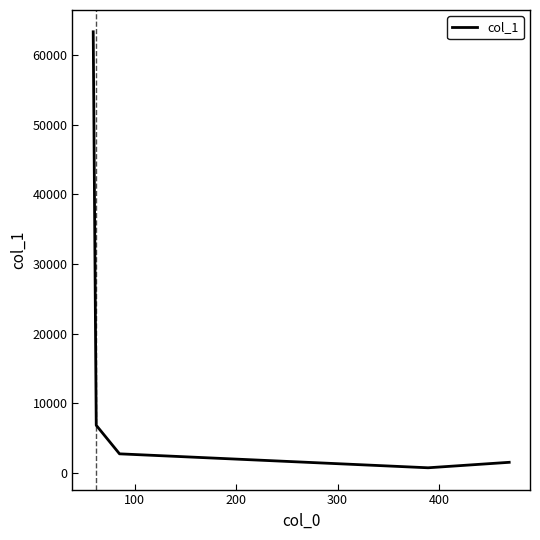

True or false: the data has more than 1 interior local peaks.

False